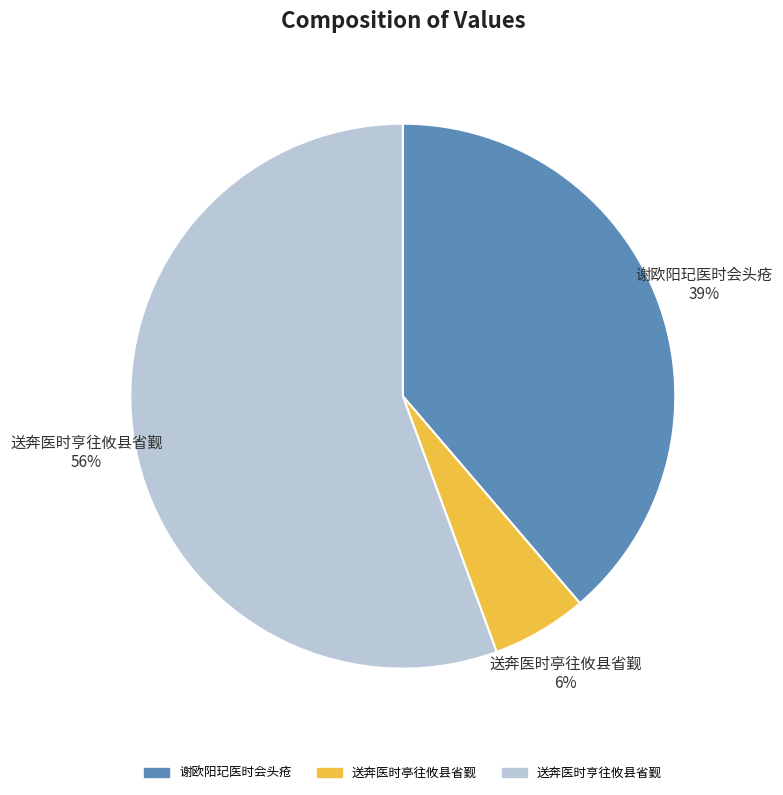

Is the sum of 送奔医时亭往攸县省觐 6% and 送奔医时亨往攸县省觐 56% greater than half?

Yes